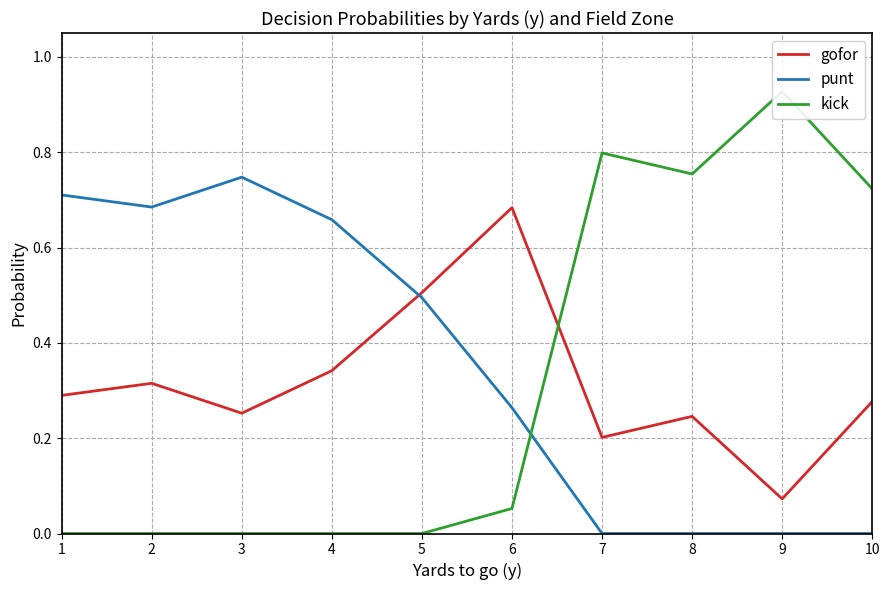

Which series has the largest total across all categories?

punt